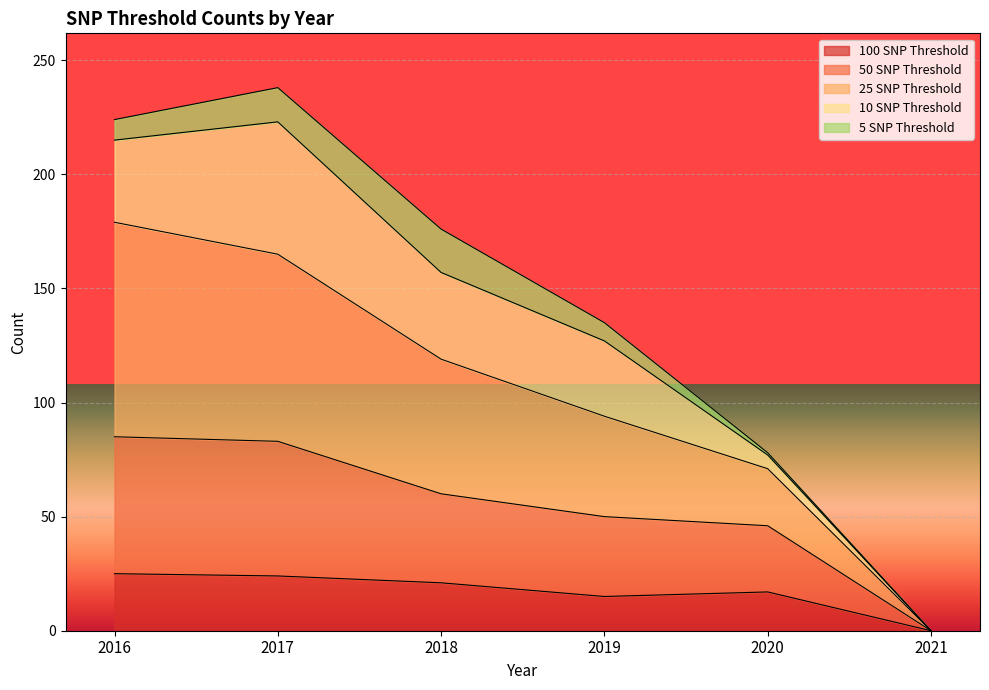

At which label does 100 SNP Threshold reach its minimum?

2021